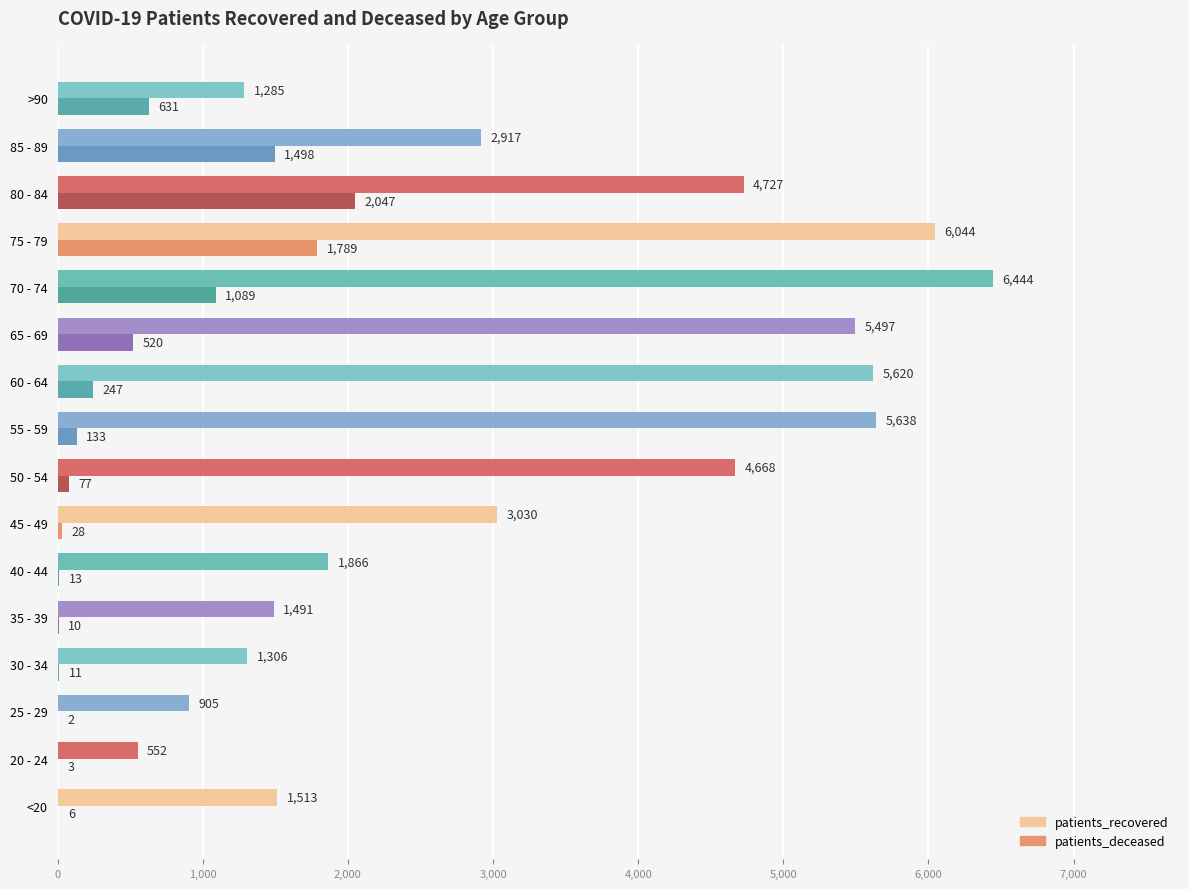

Is it true that patients_deceased equals 630 at 85 - 89?

False